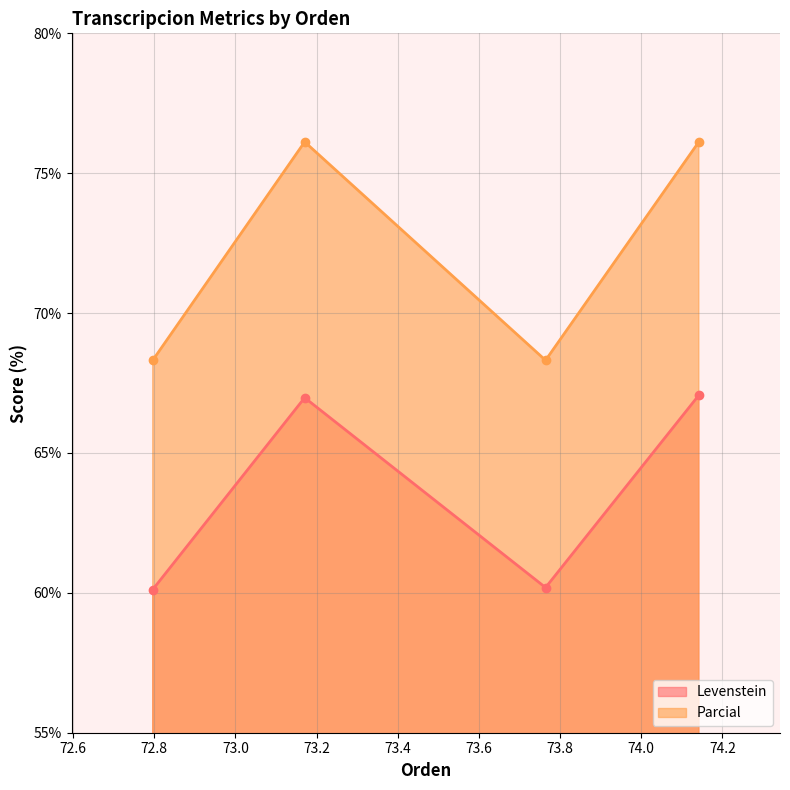

What is the difference between the second highest and second lowest values in the Parcial series?

7.8